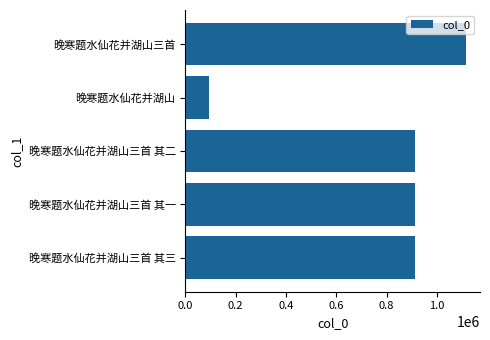

What is the change in value from 晚寒题水仙花并湖山三首 其三 to 晚寒题水仙花并湖山?

-819763